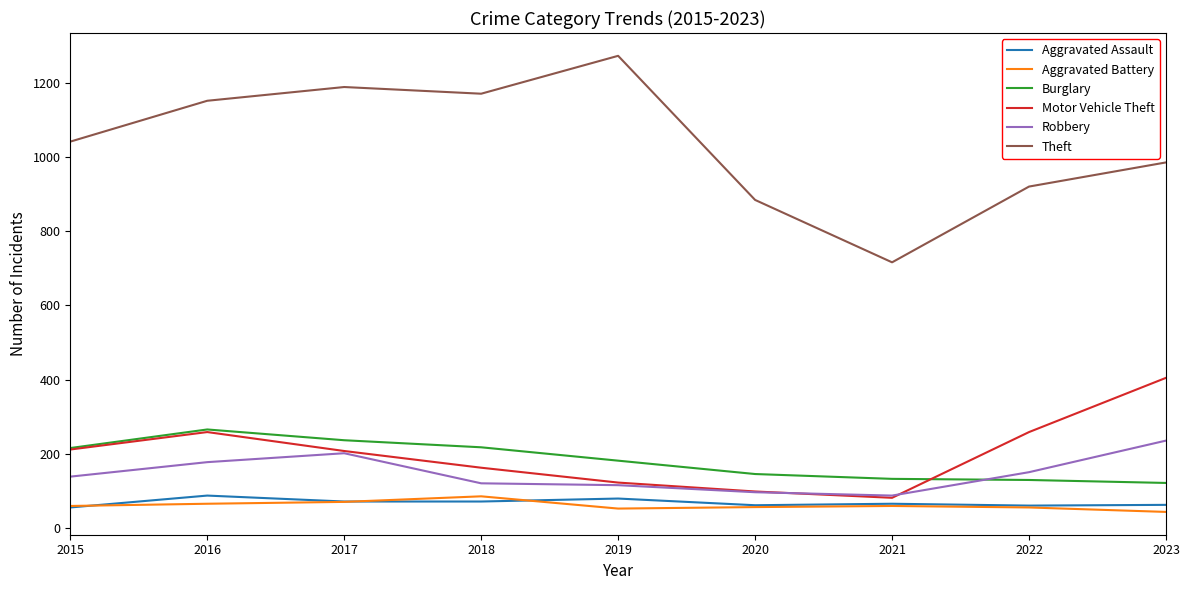

Is the value of Theft at 2019 greater than the value of Motor Vehicle Theft at 2022?

Yes